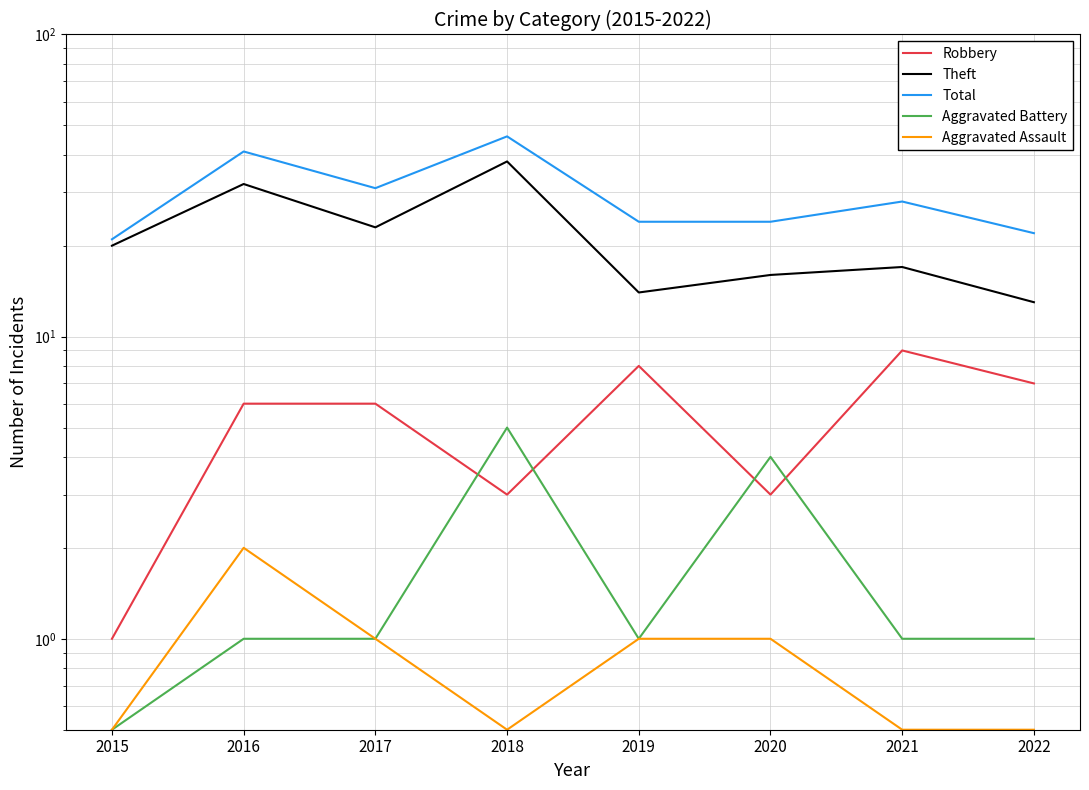

What are all the series names shown in the legend?

Robbery, Theft, Total, Aggravated Battery, Aggravated Assault